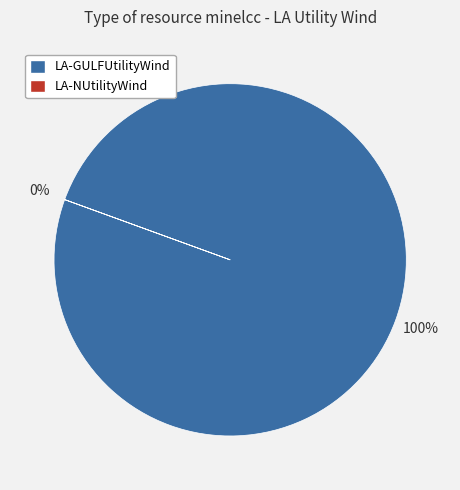

What is the smallest slice in the pie chart?

LA-NUtilityWind